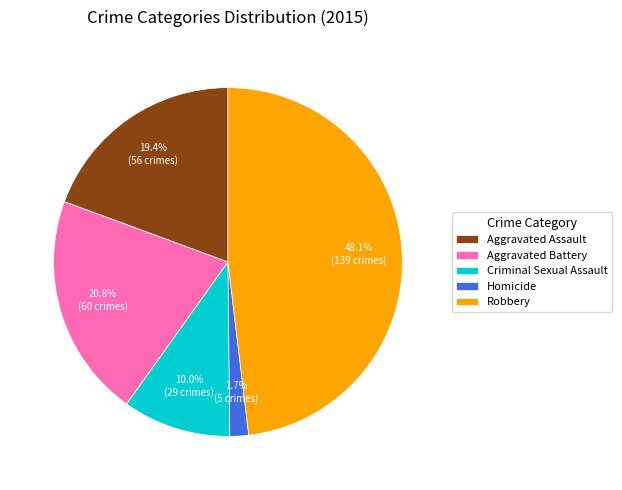

True or false: Robbery accounts for 58% of the total.

False